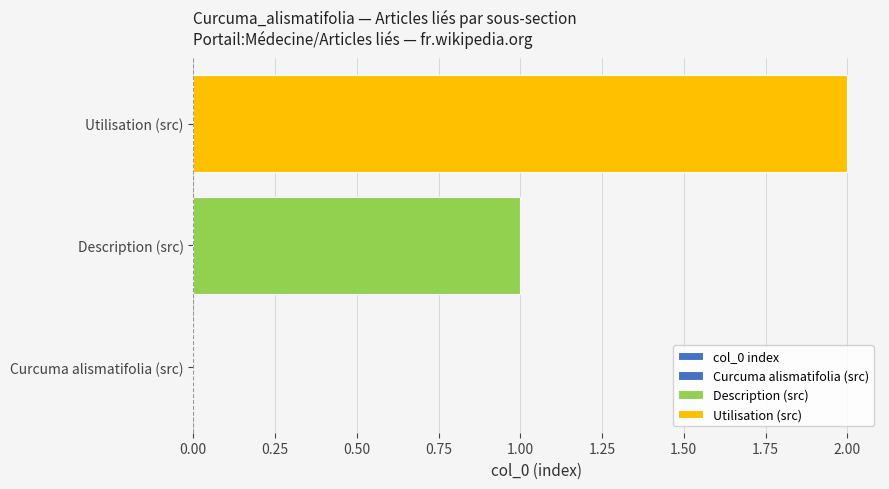

Reading left to right, what are all the values shown in this chart?

0	1	2